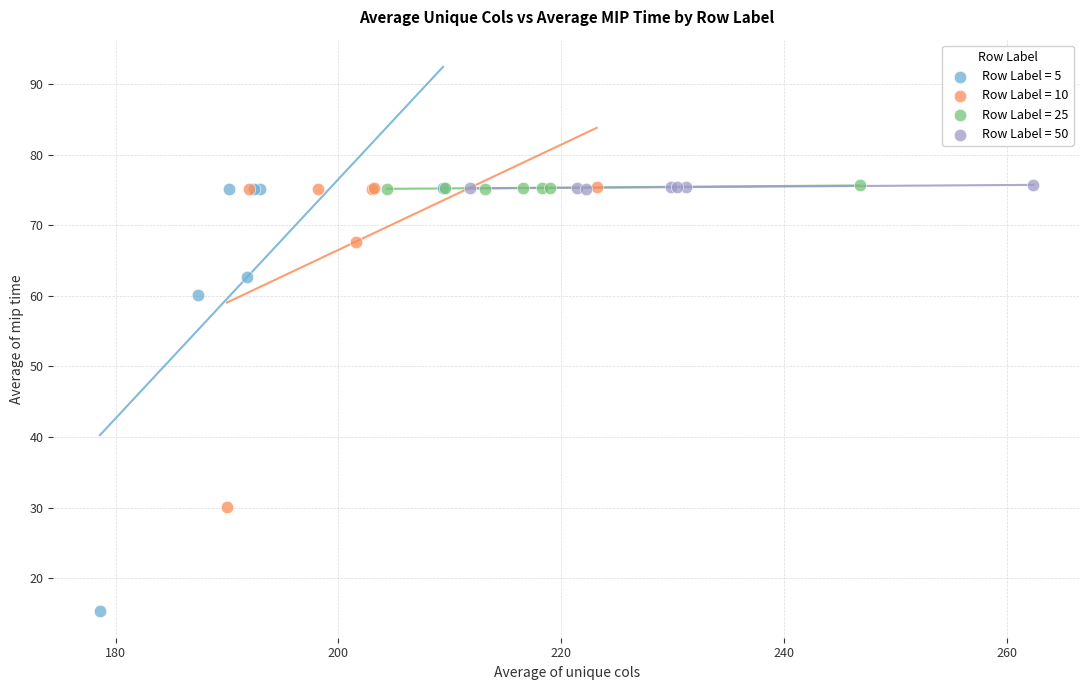

Which series has the largest Y range (max minus min)?

Row Label = 5